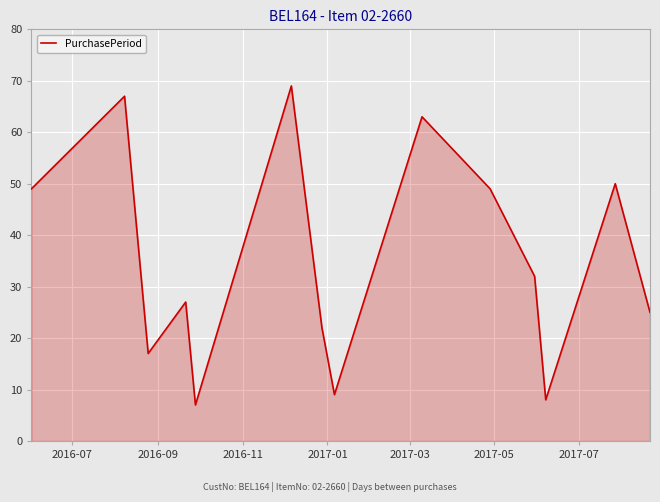

What is the difference between the maximum and minimum values?

62